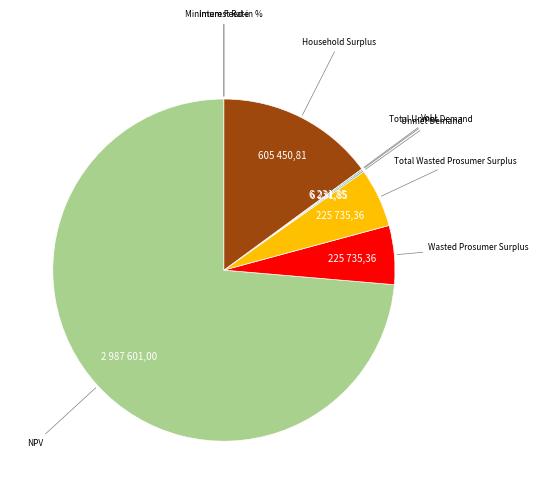

True or false: Household Surplus accounts for 9% of the total.

False